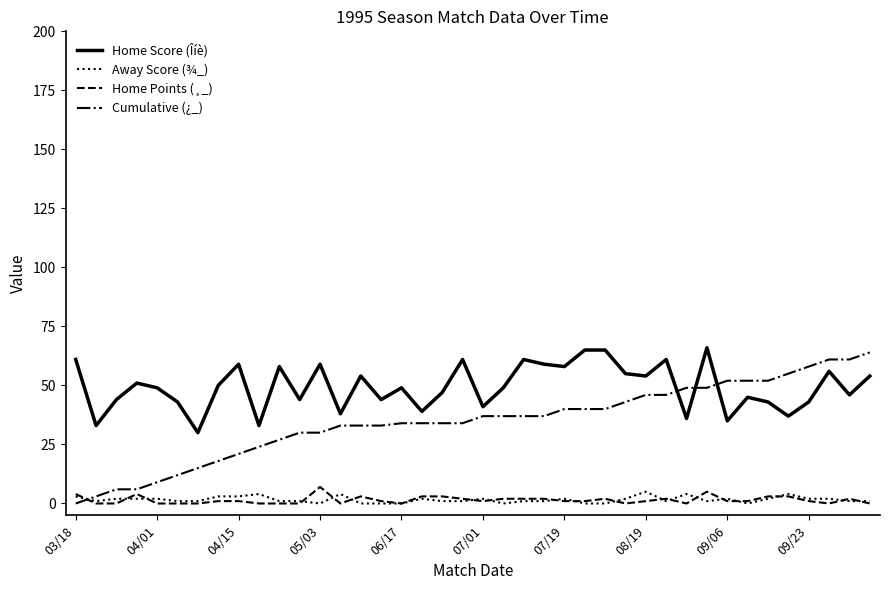

Which series has the largest range (max minus min)?

Cumulative (¿_)